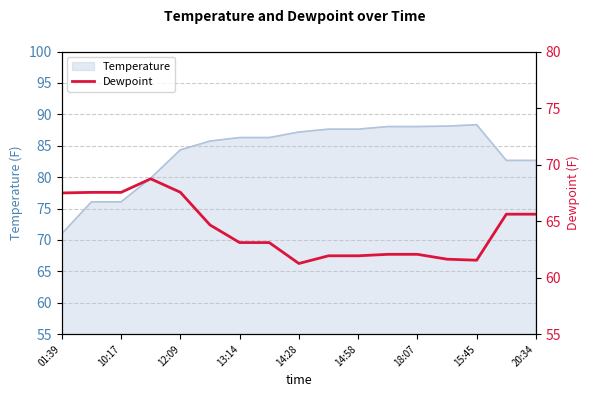

What is the lowest value of the Temperature series?

71.0